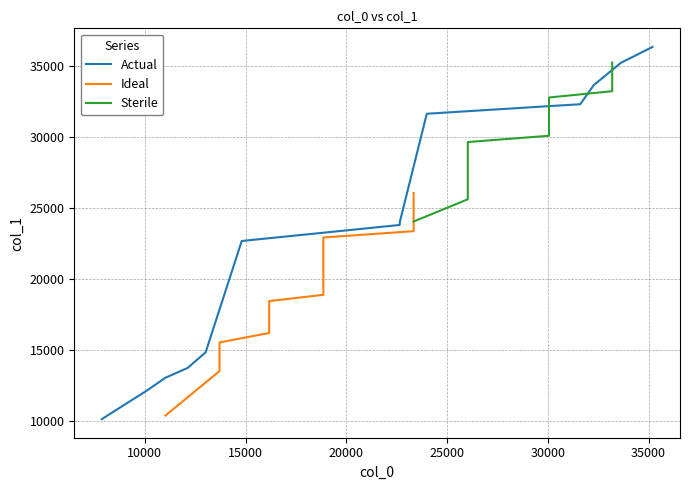

What is the maximum value for Actual?

36314